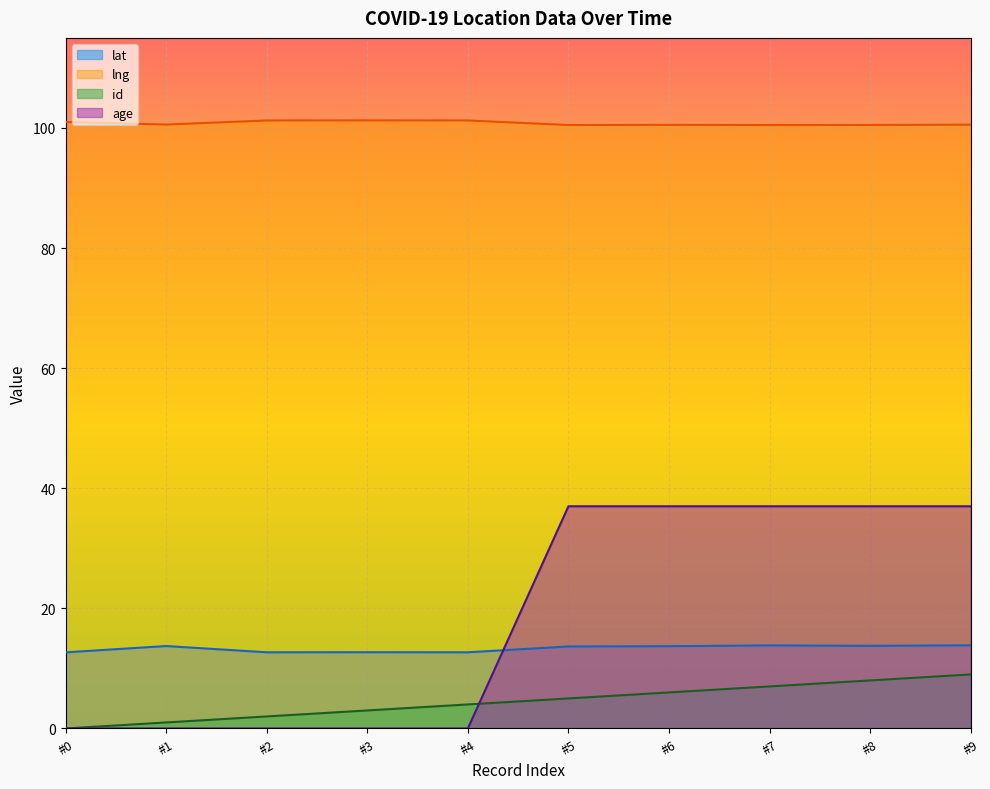

Which series changed the most between #3 and #5?

age